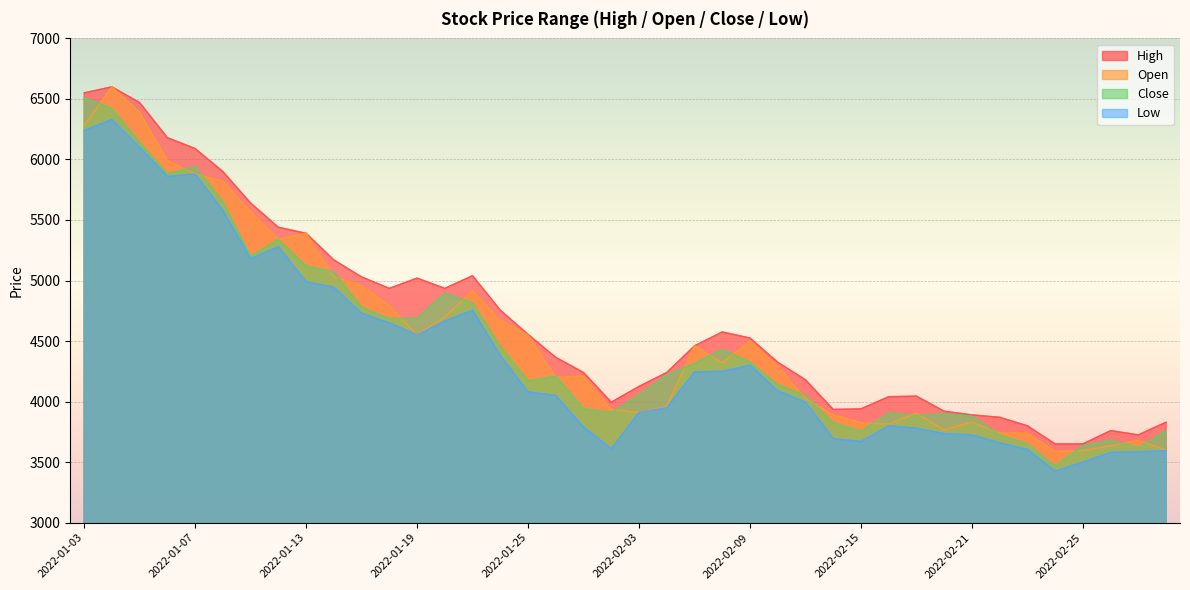

At which category does Open reach its first local valley?

2022-01-12